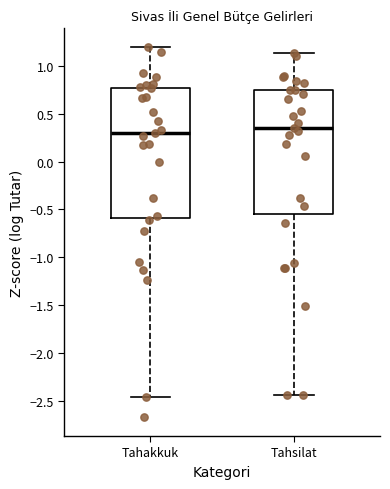

Where is the upper edge of the box for Tahsilat on the y-axis? The values are not printed on the chart, so give them approximately, as read against the axis.

0.75